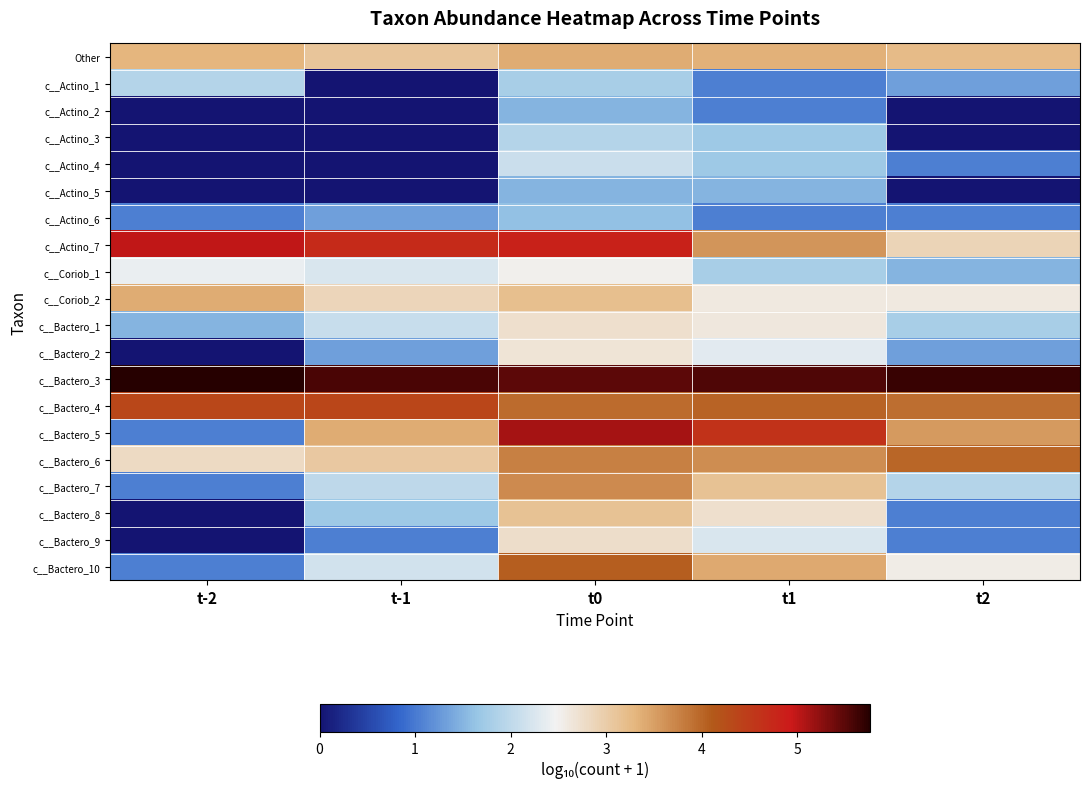

What is the total value across all series at t0?

61.7